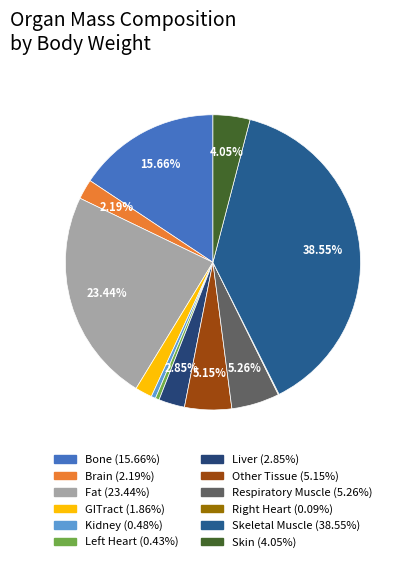

What percentage is NOT represented by Brain?

97.8%